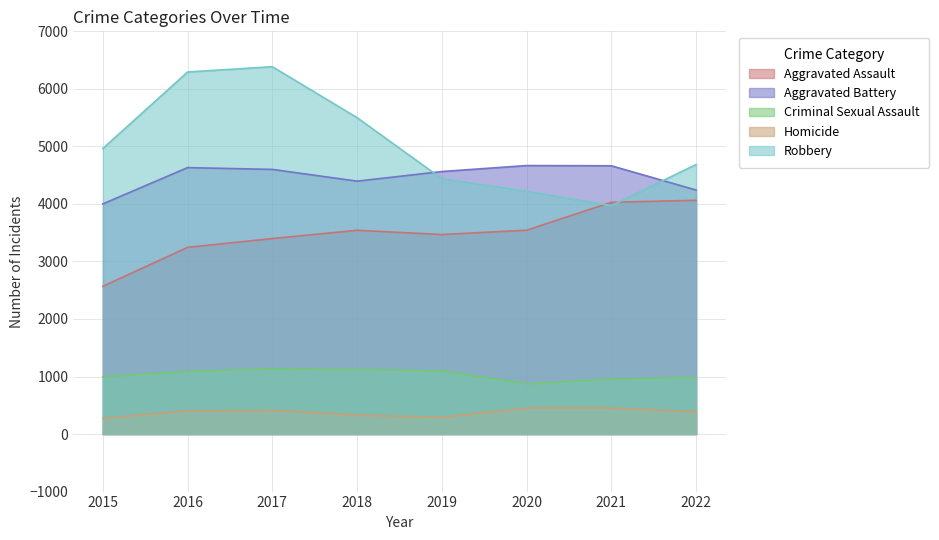

Which label corresponds to the largest value in the chart?

2017